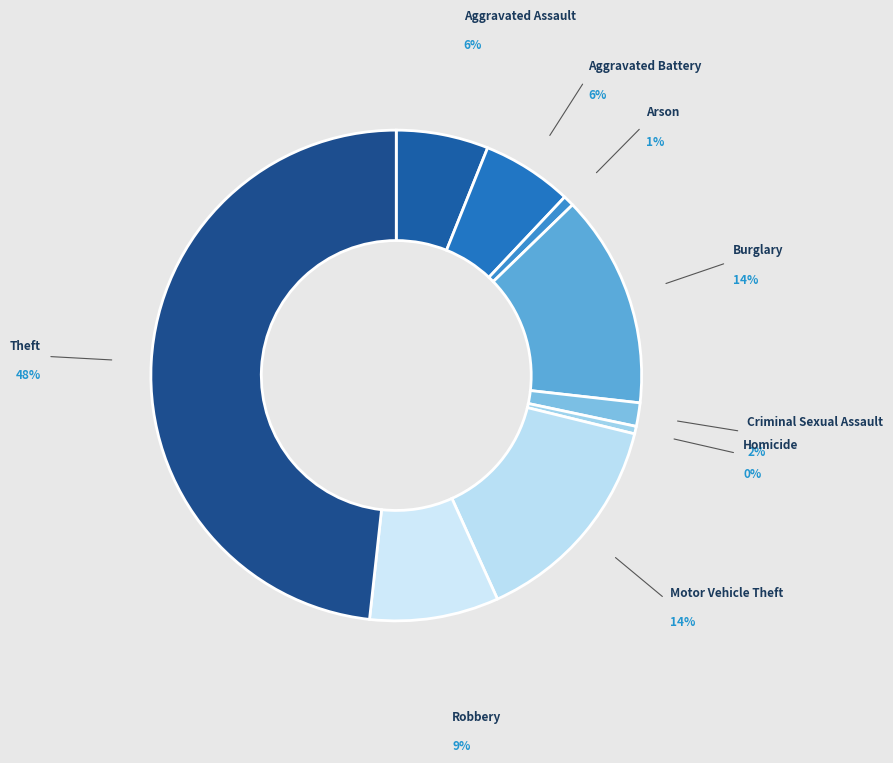

What is the largest slice in the pie chart?

Theft